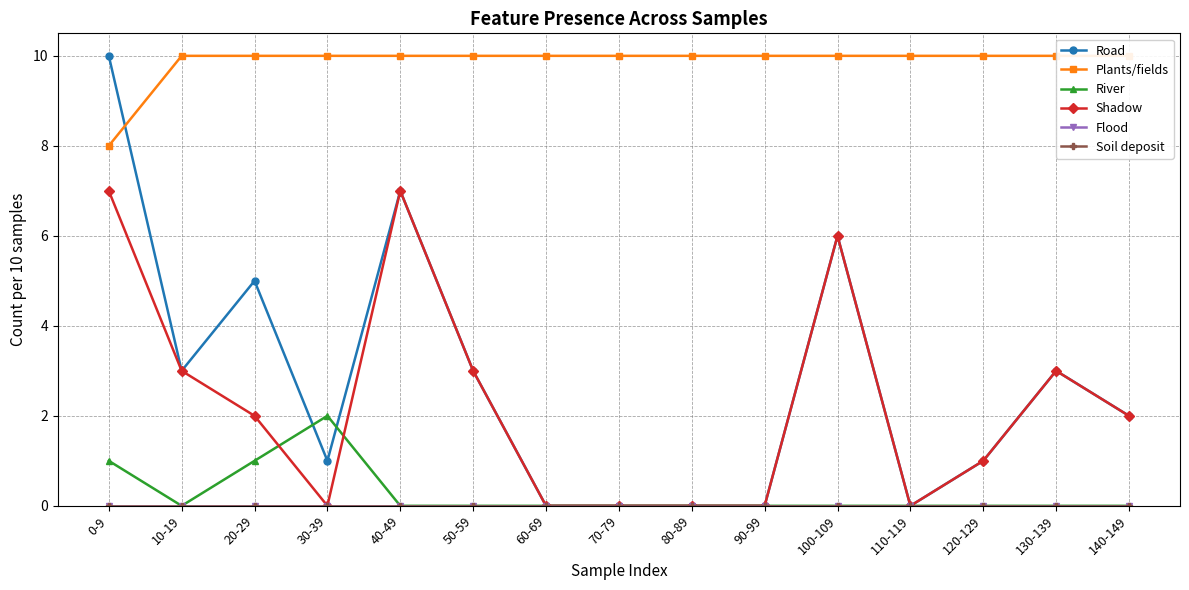

What is the sum of the Shadow values at 30-39 and 140-149?

2